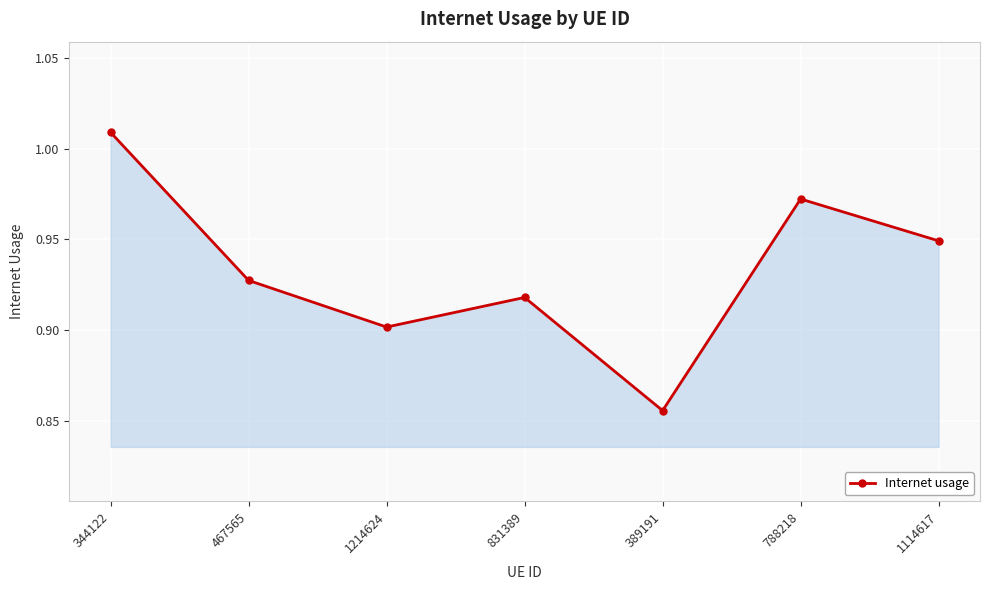

How many interior local peaks (higher than both neighbors) does the data have?

2